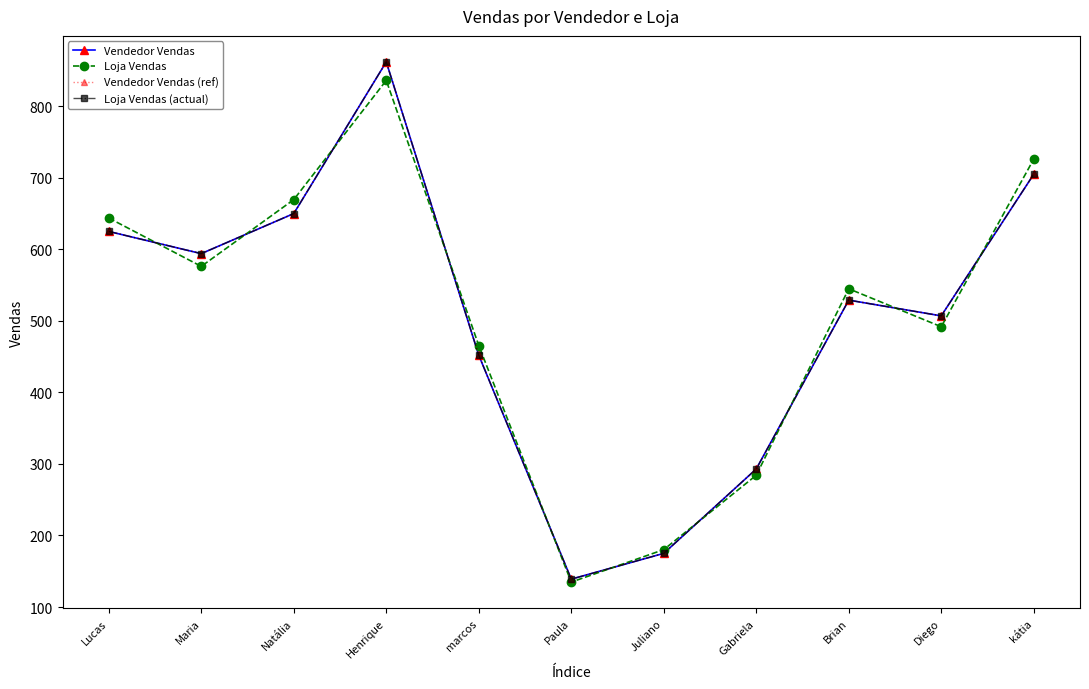

Is this an area chart (filled region under the line)?

No